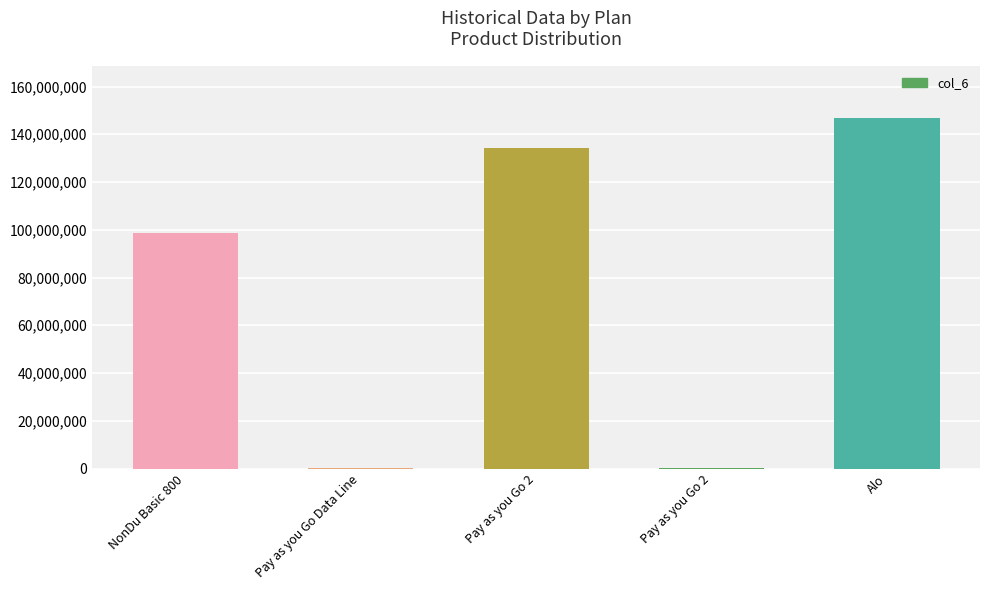

What is the sum of all values?

379917739